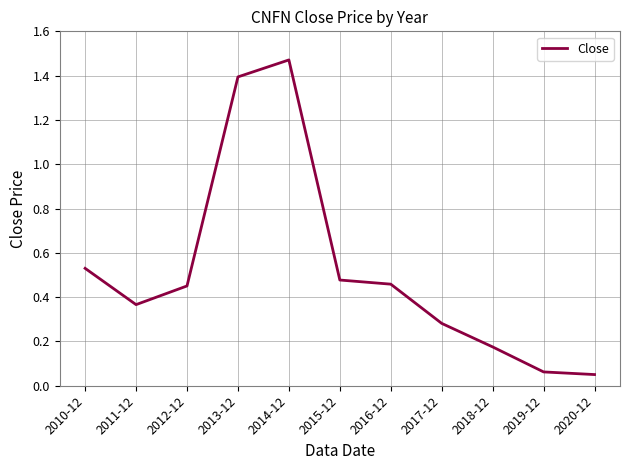

True or false: there are more than 2 points higher than both neighbors.

False